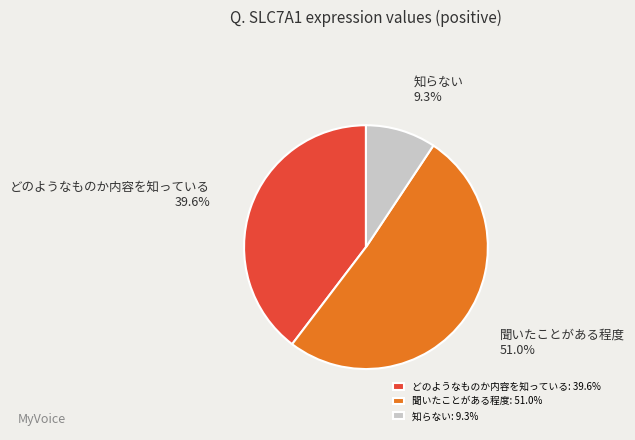

Do 知らない and 聞いたことがある程度 together represent more than half of the pie?

Yes